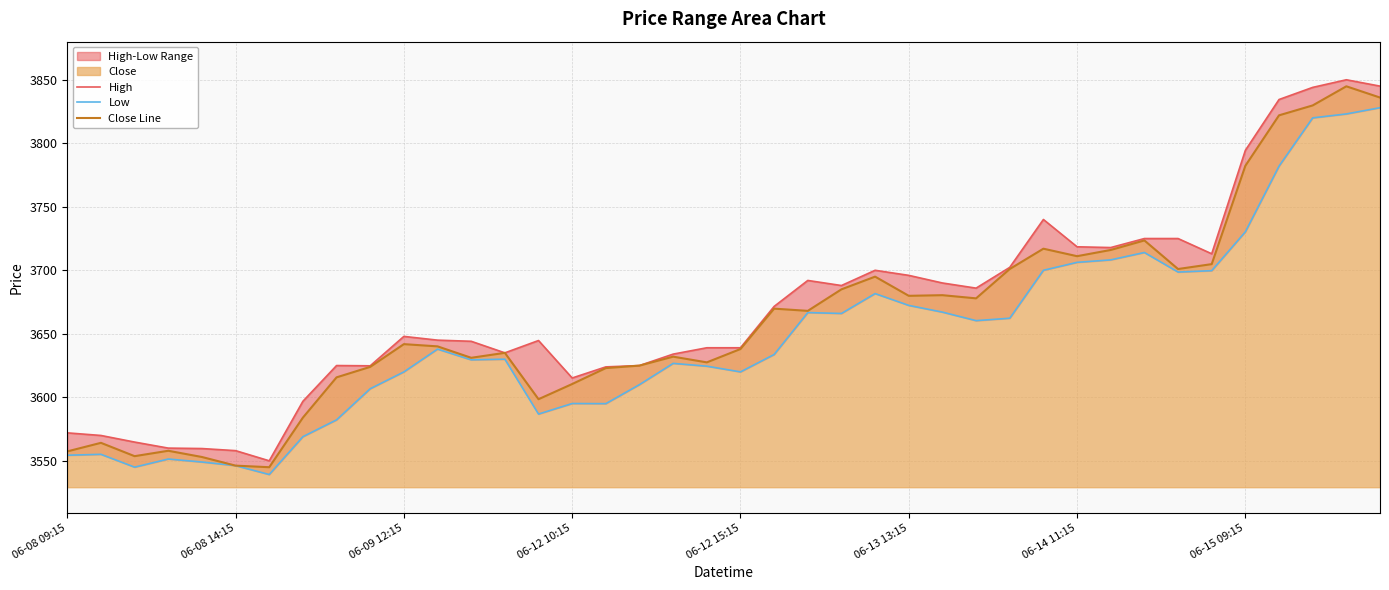

The Close Line series shows 5274.1 at 06-08 09:15. True or false?

False